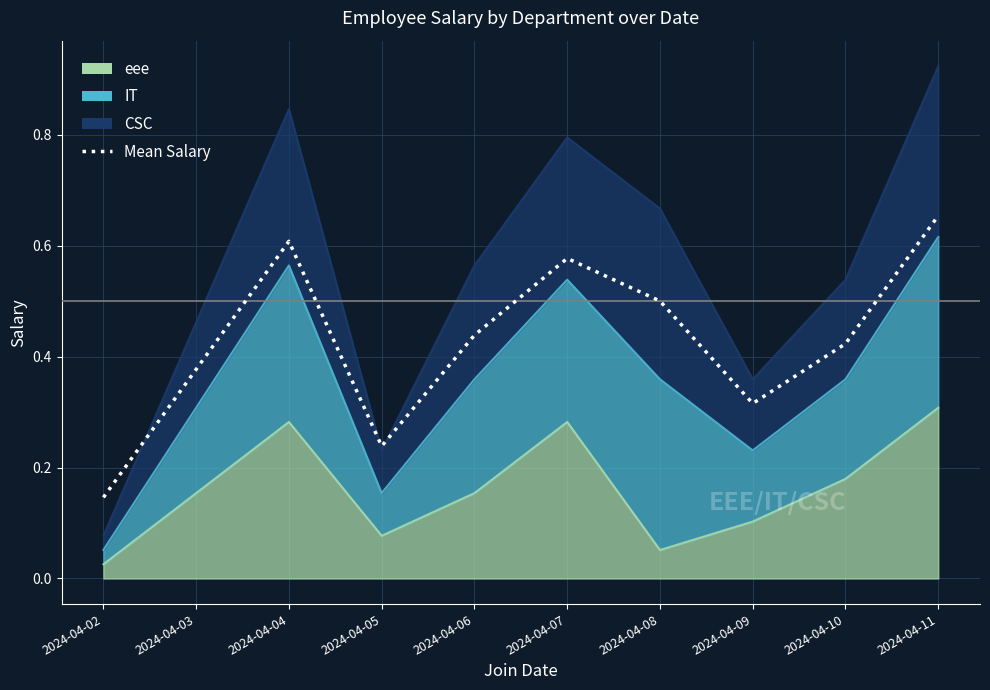

Which has a higher value, 2024-04-10 or 2024-04-08?

2024-04-08